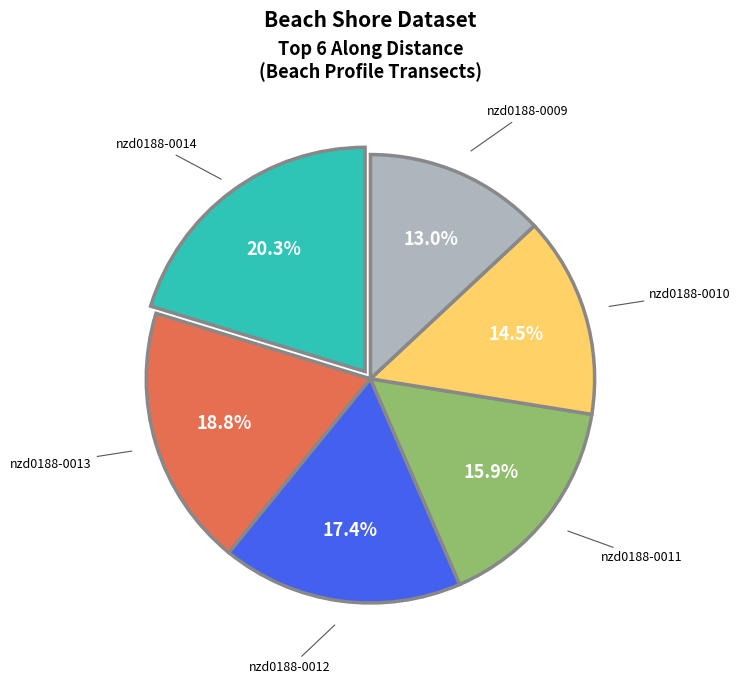

Is there a majority slice in this chart?

No